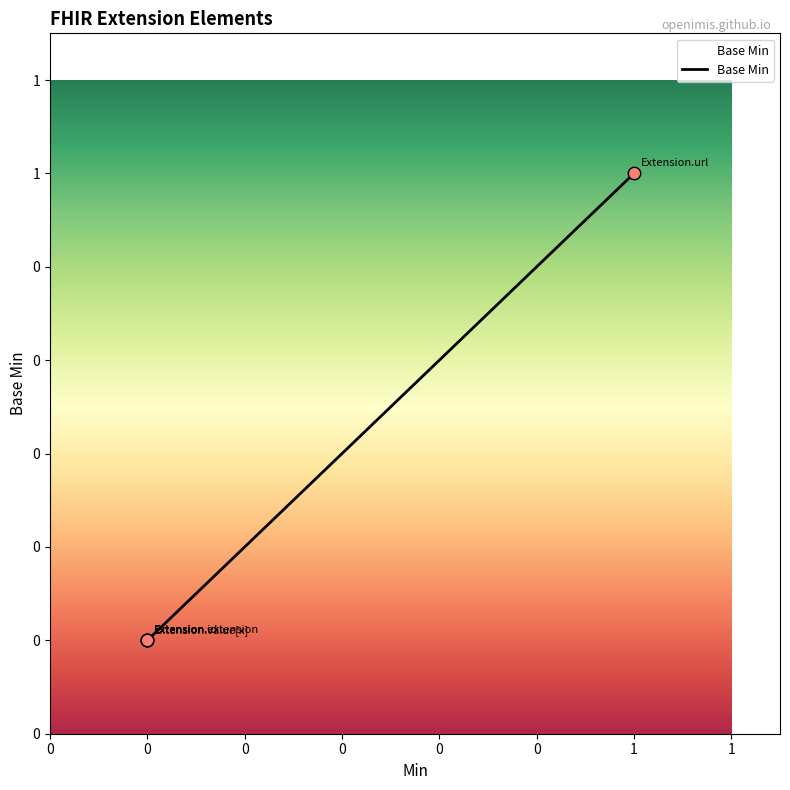

What is the change in value from Extension.url to Extension.value[x]?

-1